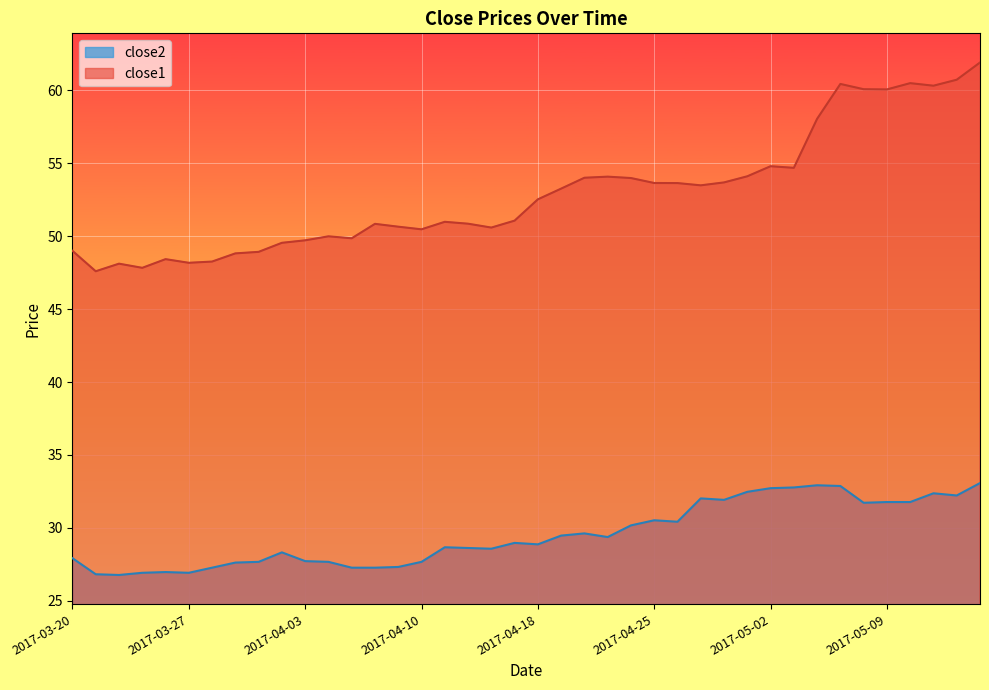

In close2, how many points are higher than both neighbors (excluding endpoints)?

9